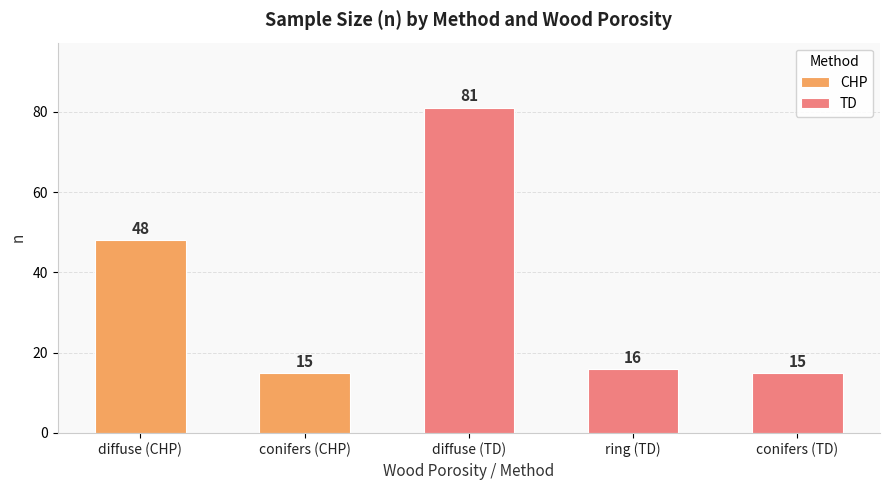

How many values in the TD series are below 16?

1